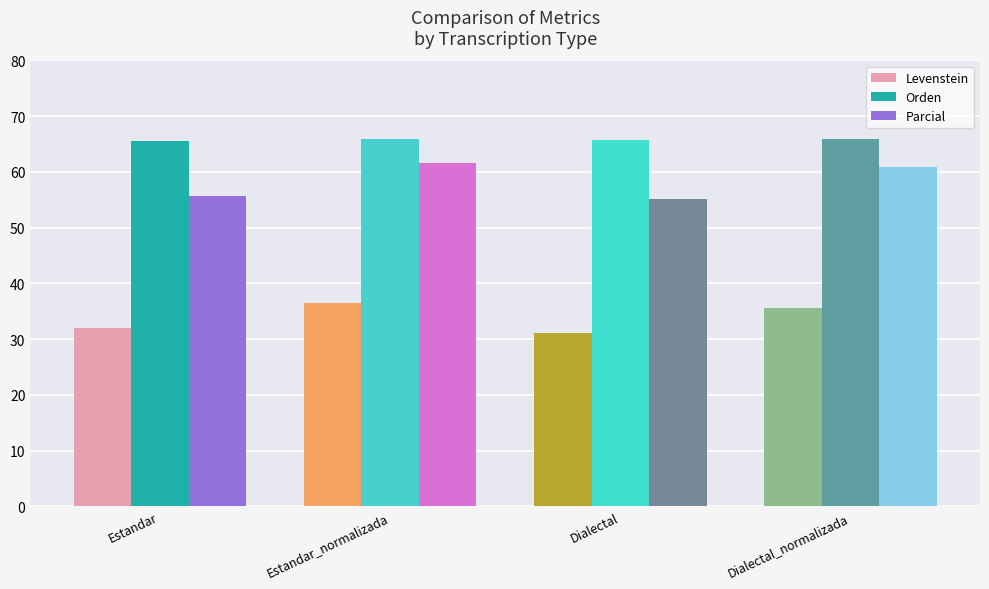

What is the difference between the second highest and minimum values in the Levenstein series?

4.4